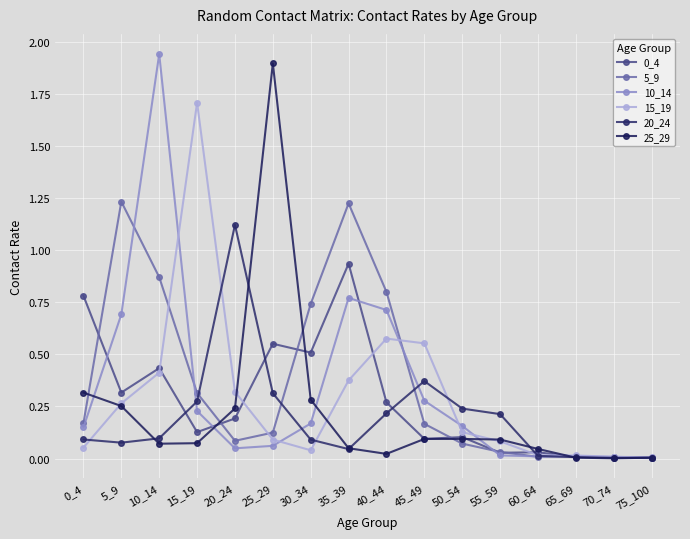

At which label does 20_24 reach its minimum?

70_74